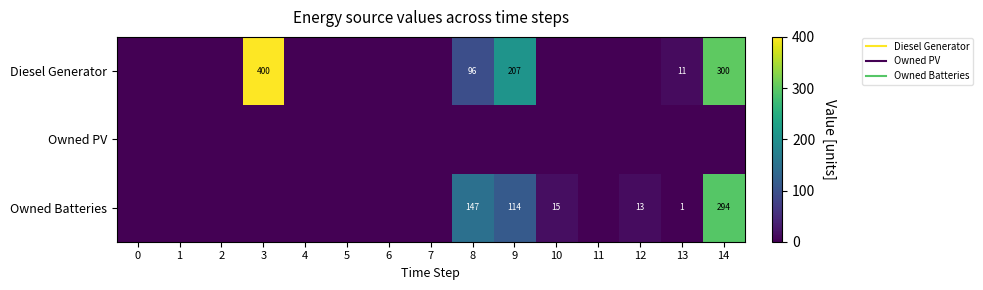

How many positive values does the Diesel Generator series have?

5